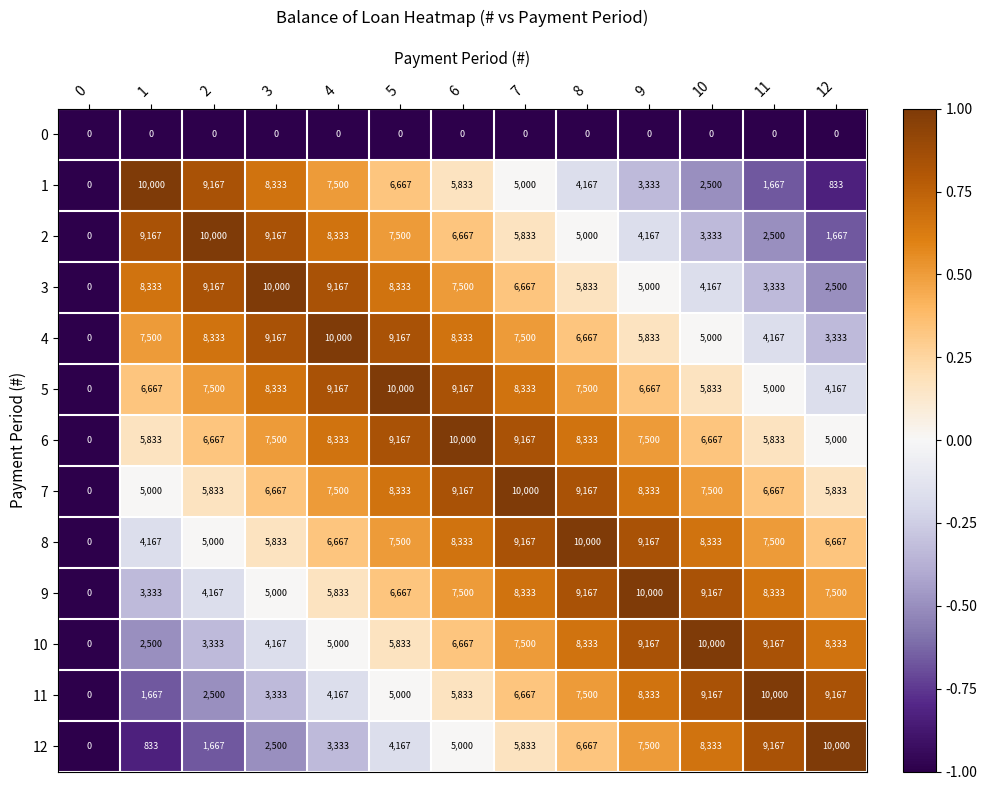

How many distinct data groups are displayed?

13